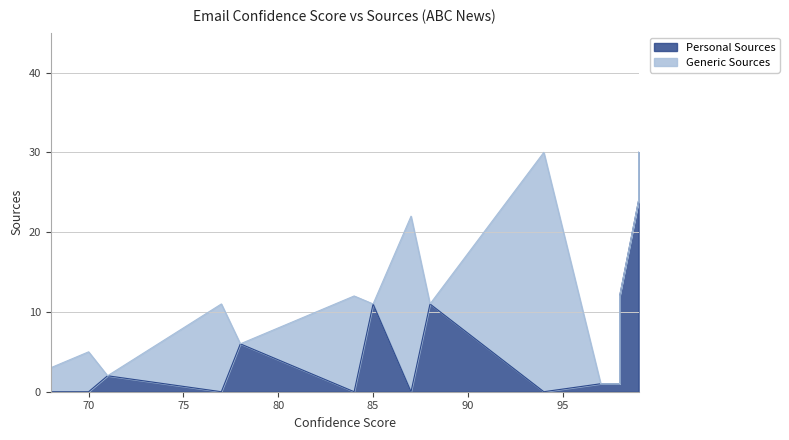

How many lines are shown in the chart?

2